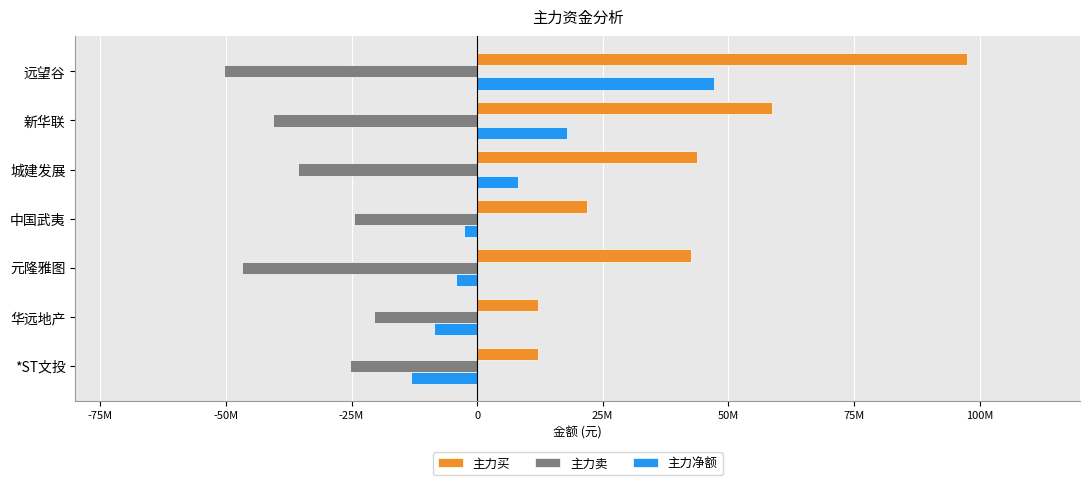

What are all the series names shown in the legend?

主力买, 主力卖, 主力净额